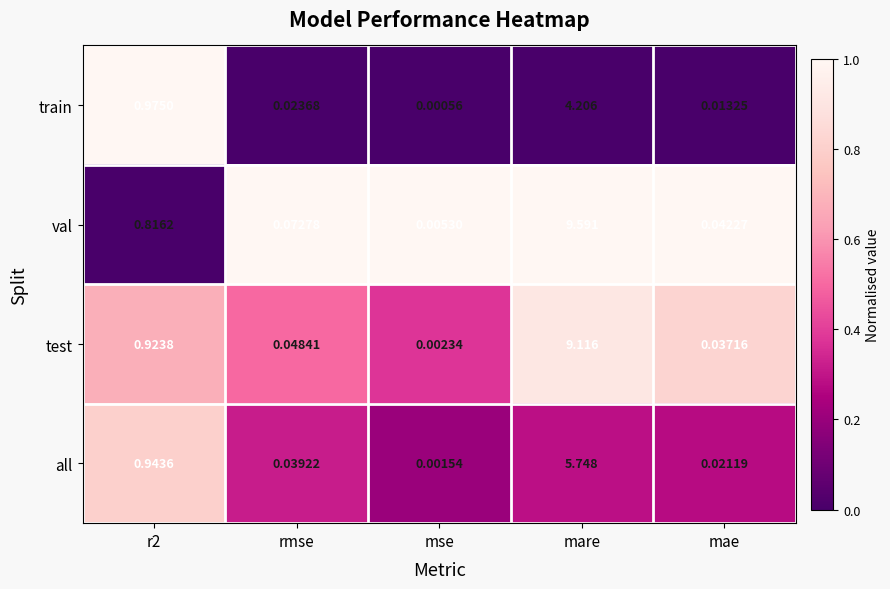

Which series has the largest total across all categories?

val